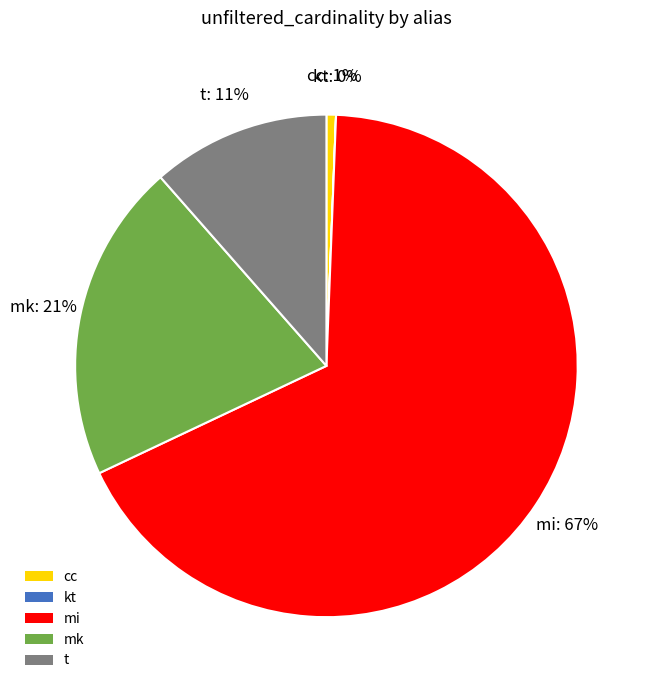

To the nearest percent, what is the difference between the largest and smallest slice percentages?

67%